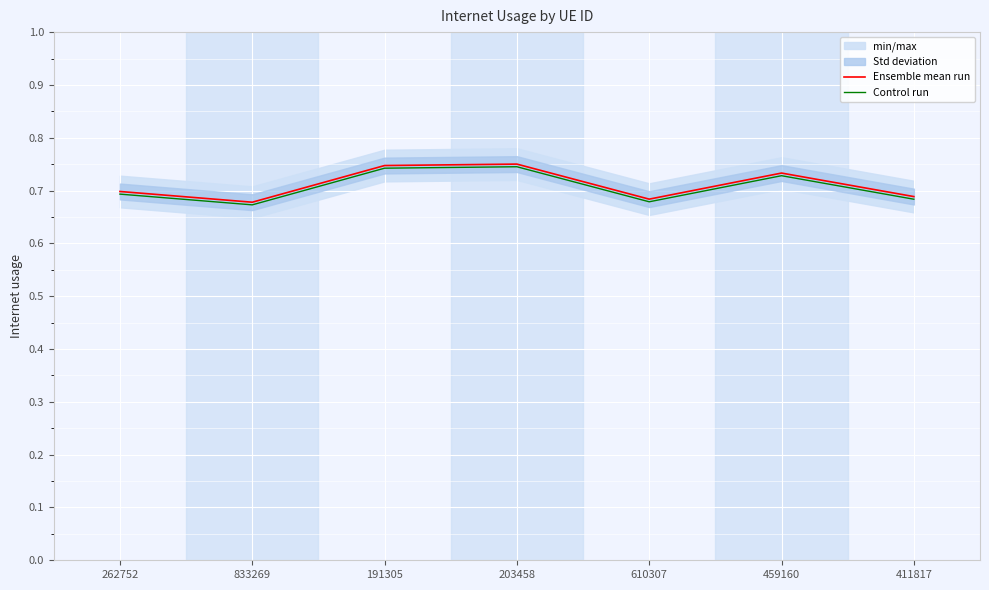

What is the average value of the Ensemble mean run series?

0.7